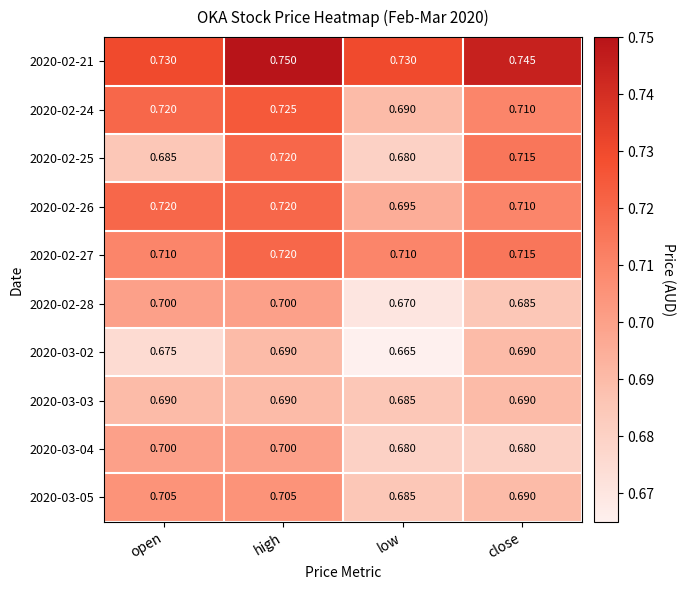

At which category is the sum across all series the highest?

high